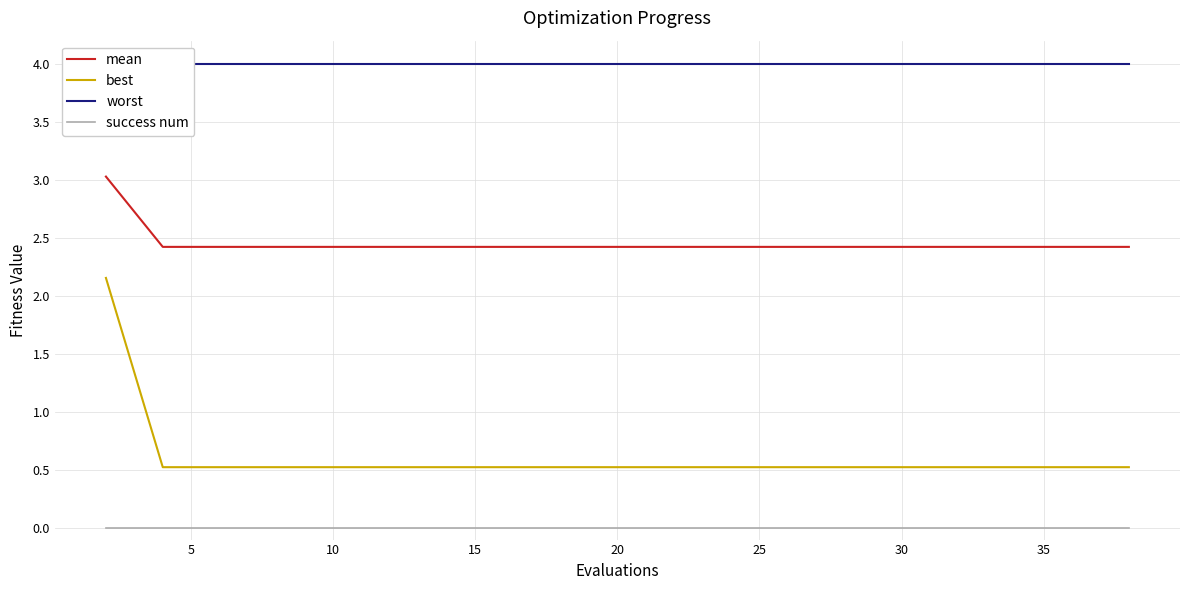

What is the difference between the maximum and minimum values in the best series?

1.6